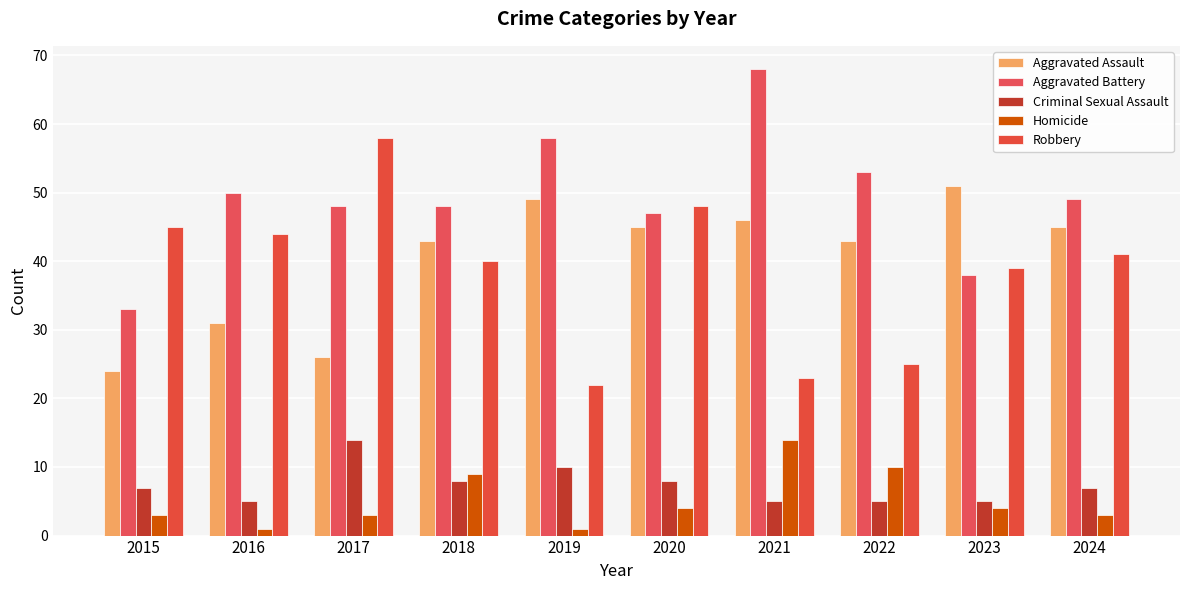

What is the lowest value of the Aggravated Assault series?

24